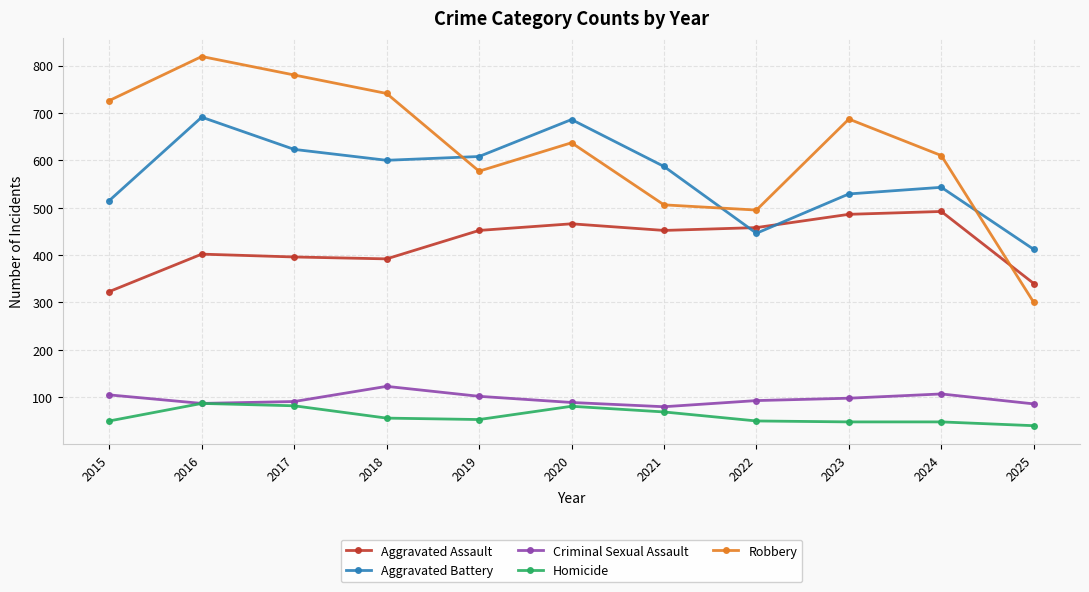

At which category does the chart reach its minimum across all series?

2025